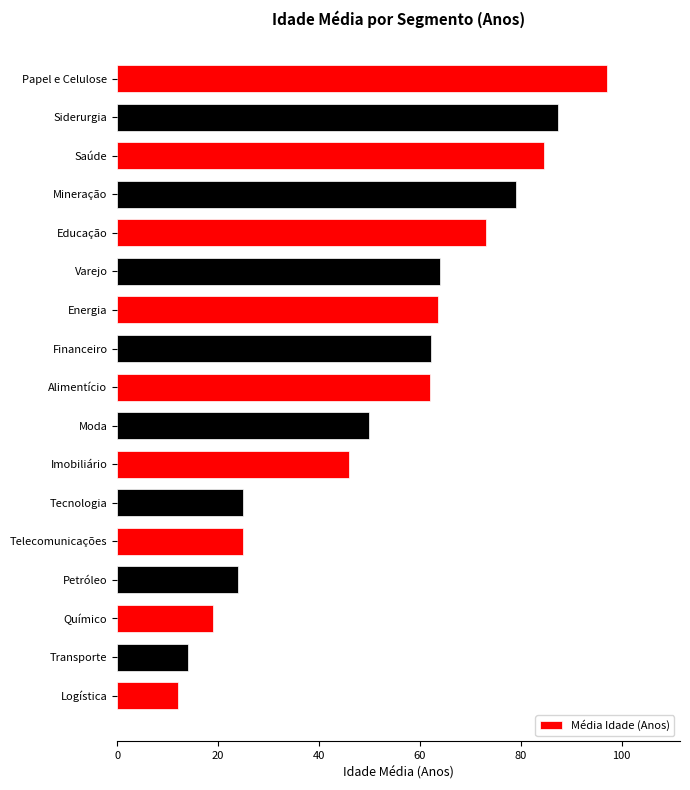

True or false: the data shows 62.0 at Alimentício.

True